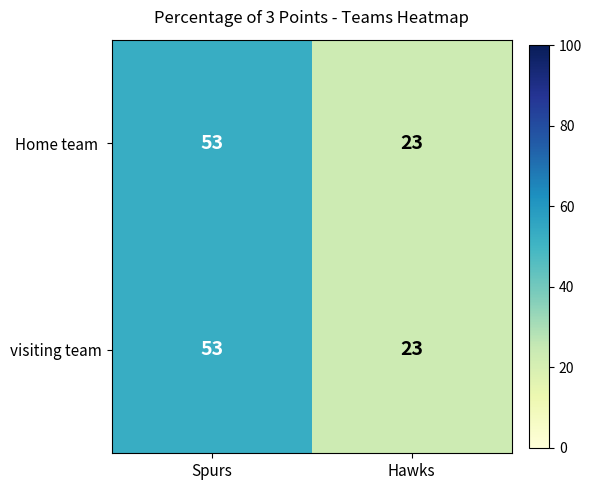

What is the average value of the visiting team series?

38